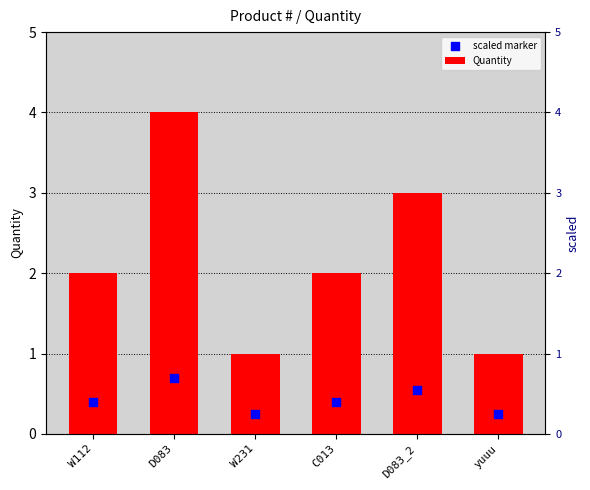

Which series has the largest Y range (max minus min)?

Quantity